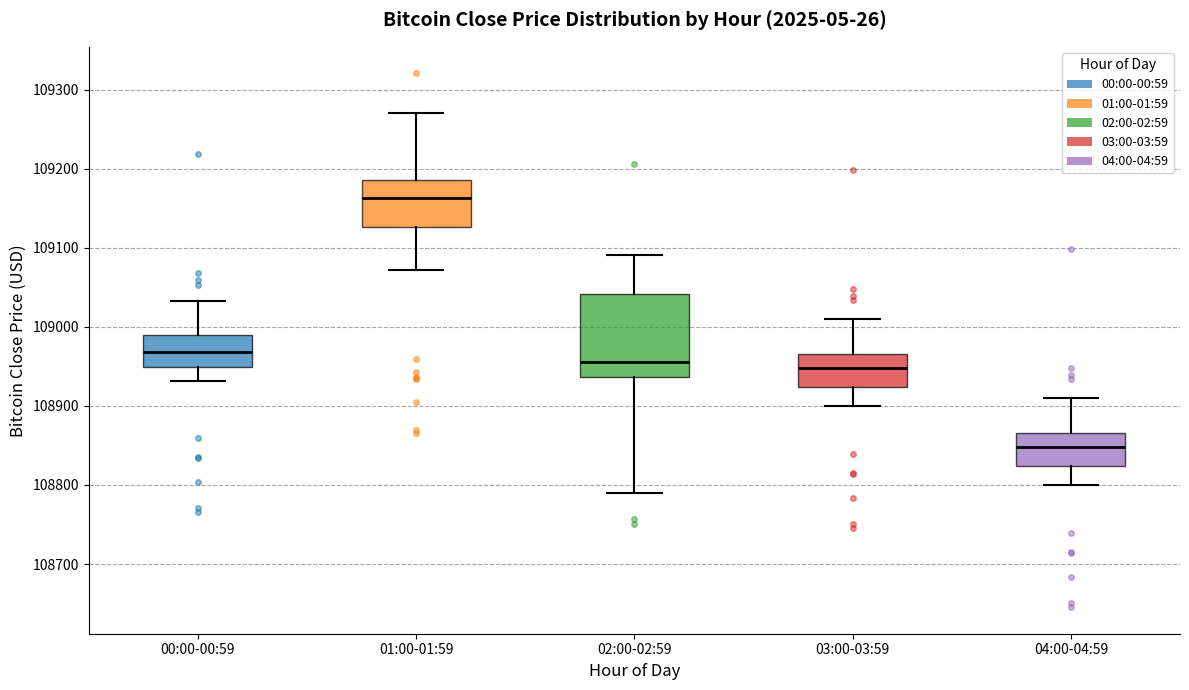

Comparing the boxes themselves (not the whiskers), which one is the tallest?

02:00-02:59